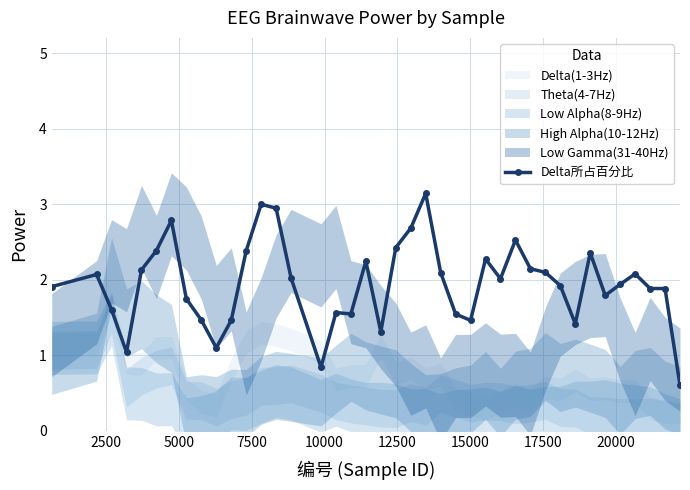

What is the maximum value for Delta所占百分比?

3.1